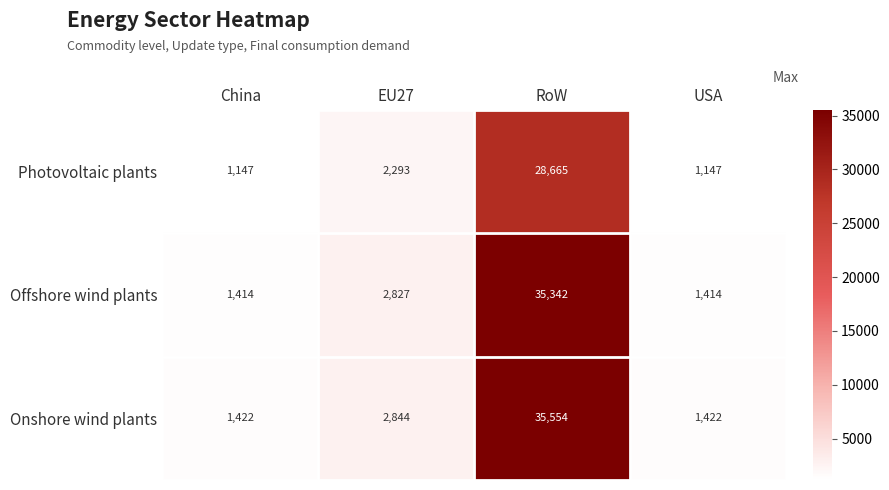

What is the sum of all Offshore wind plants values?

40997